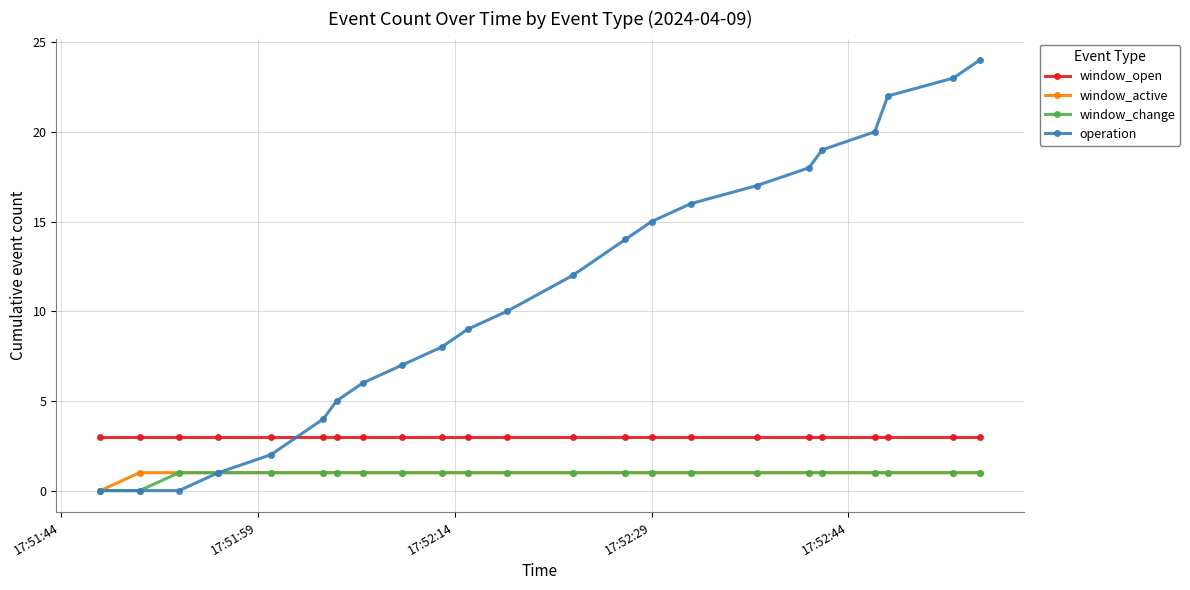

Reading left to right, extract all data points from this chart.

window_open: 3	3	3	3	3	3	3	3	3	3	3	3	3	3	3	3	3	3	3	3	3	3	3
window_active: 0	1	1	1	1	1	1	1	1	1	1	1	1	1	1	1	1	1	1	1	1	1	1
window_change: 0	0	1	1	1	1	1	1	1	1	1	1	1	1	1	1	1	1	1	1	1	1	1
operation: 0	0	0	1	2	4	5	6	7	8	9	10	12	14	15	16	17	18	19	20	22	23	24